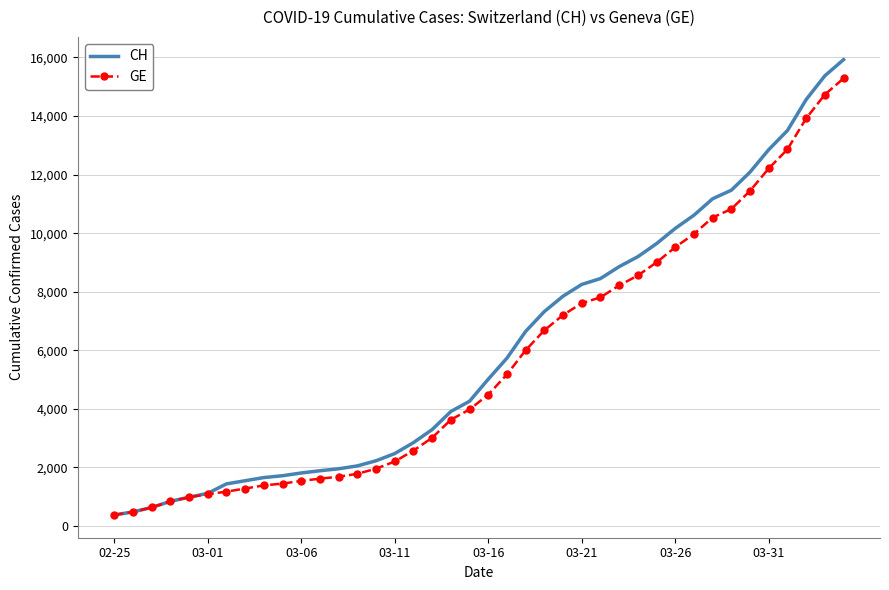

What is the maximum value shown in the chart?

15926